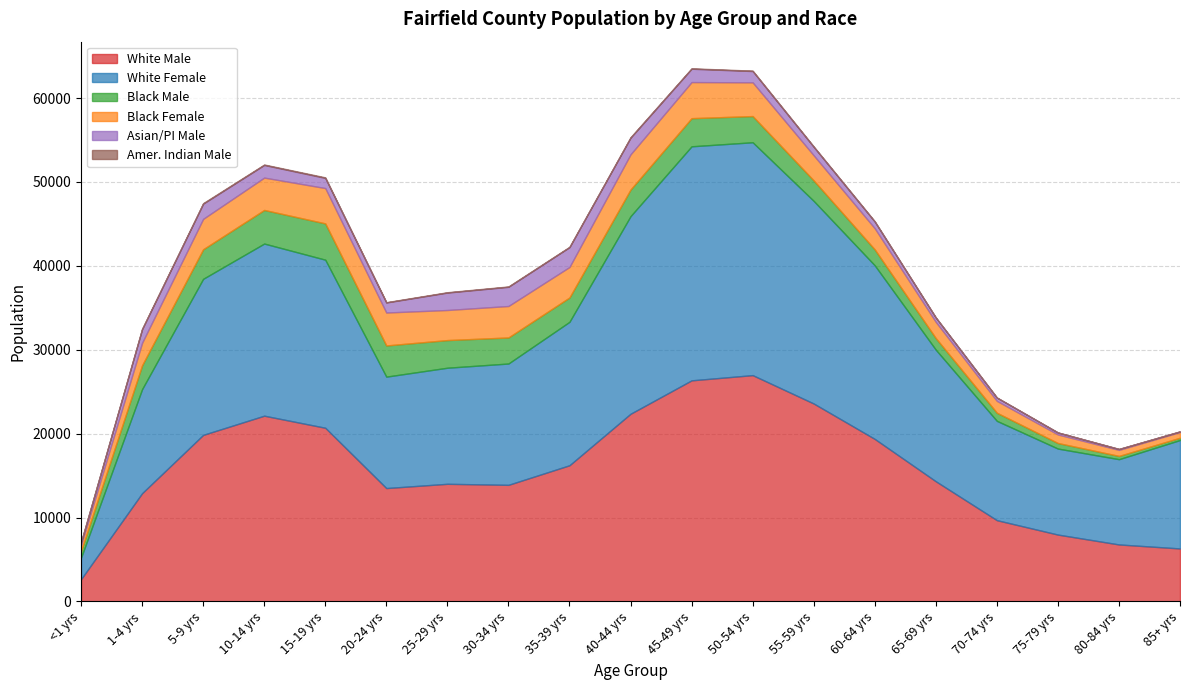

How many interior local peaks does the Black Male series have?

2